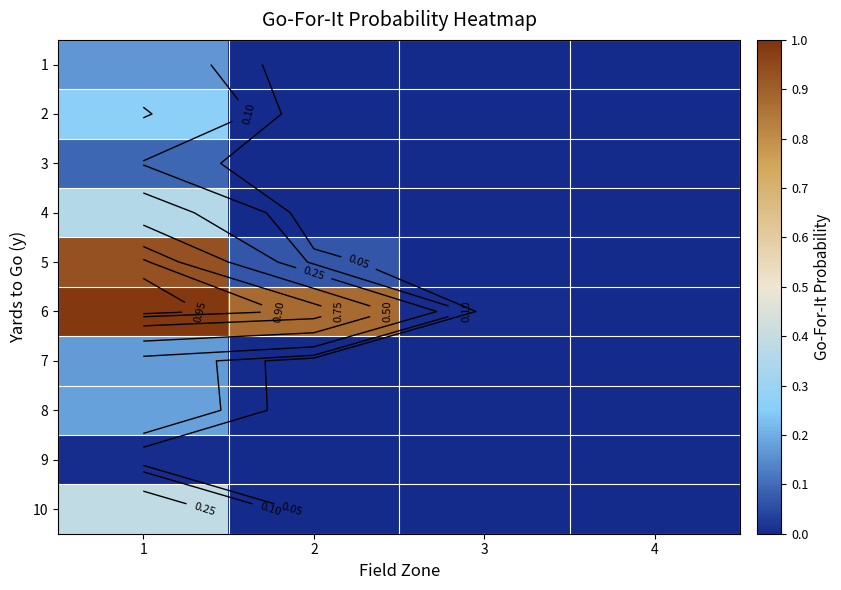

The 4 series shows 0.0 at 2. True or false?

True